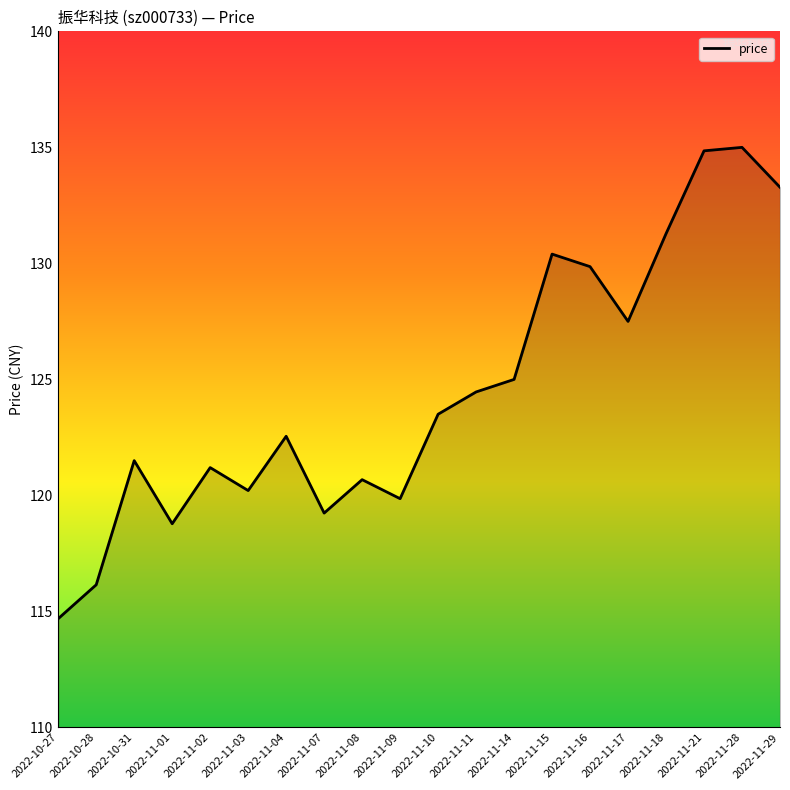

The value at 2022-11-18 is 131.3. True or false?

True